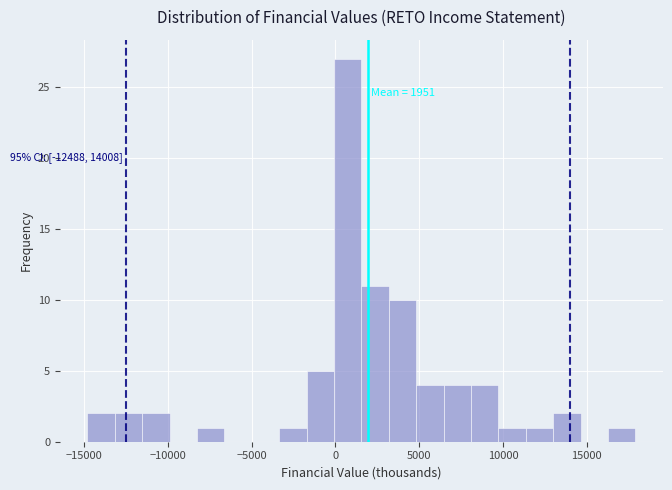

Read against the x-axis, roughly where is the centre of the tallest bar?

500